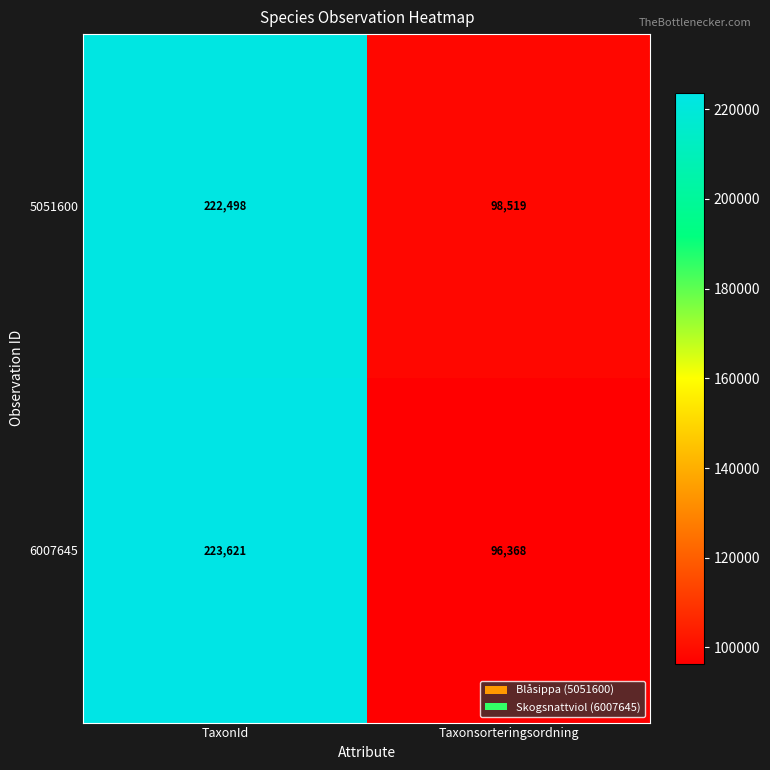

What is the sum of the 5051600 values at TaxonId and Taxonsorteringsordning?

321017